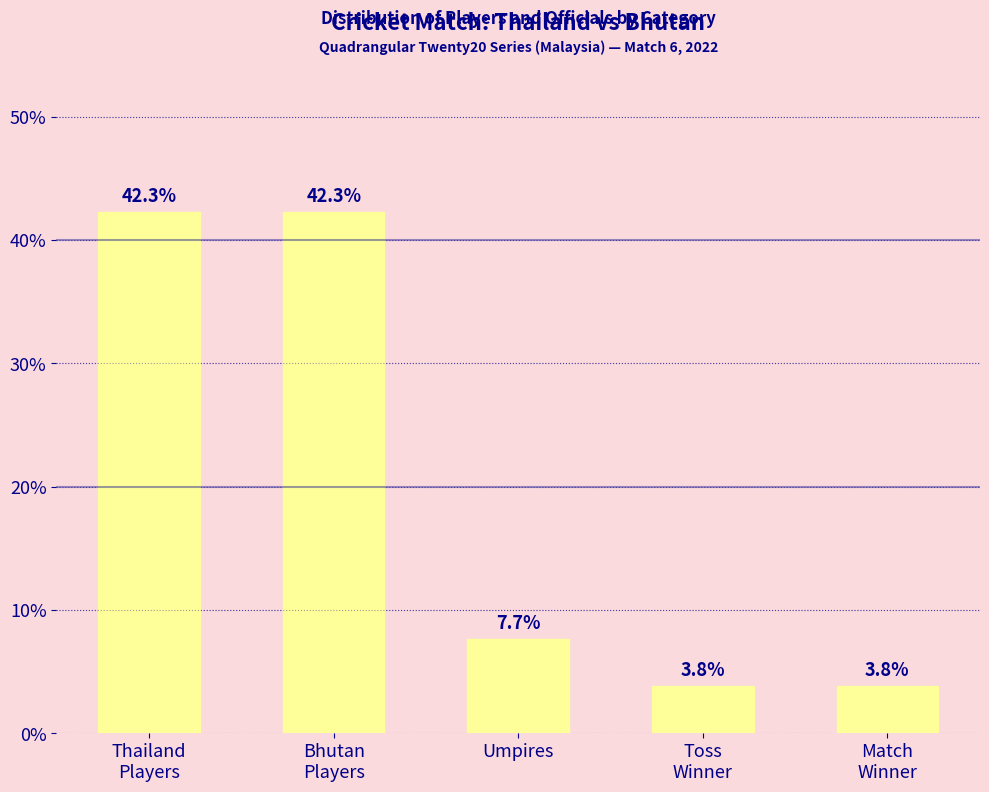

Does the chart contain any negative values?

No